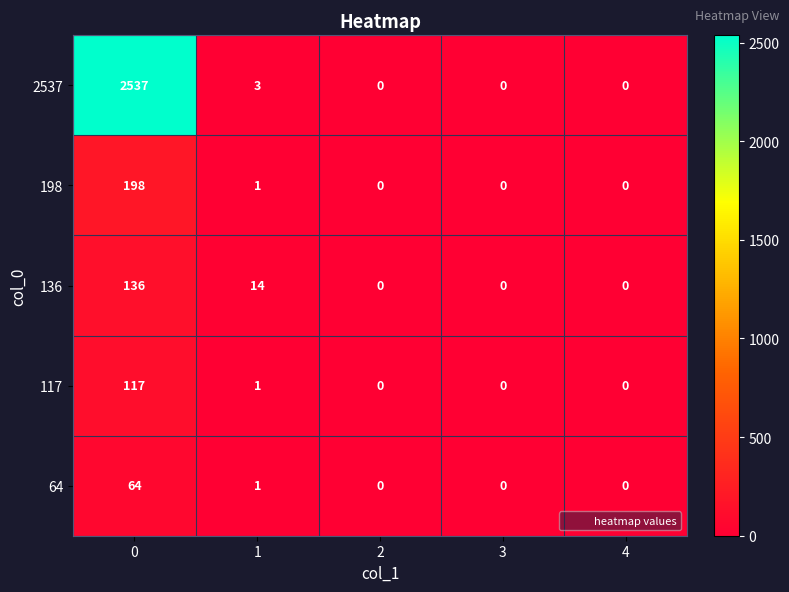

Which series changed the most between 1 and 4?

136